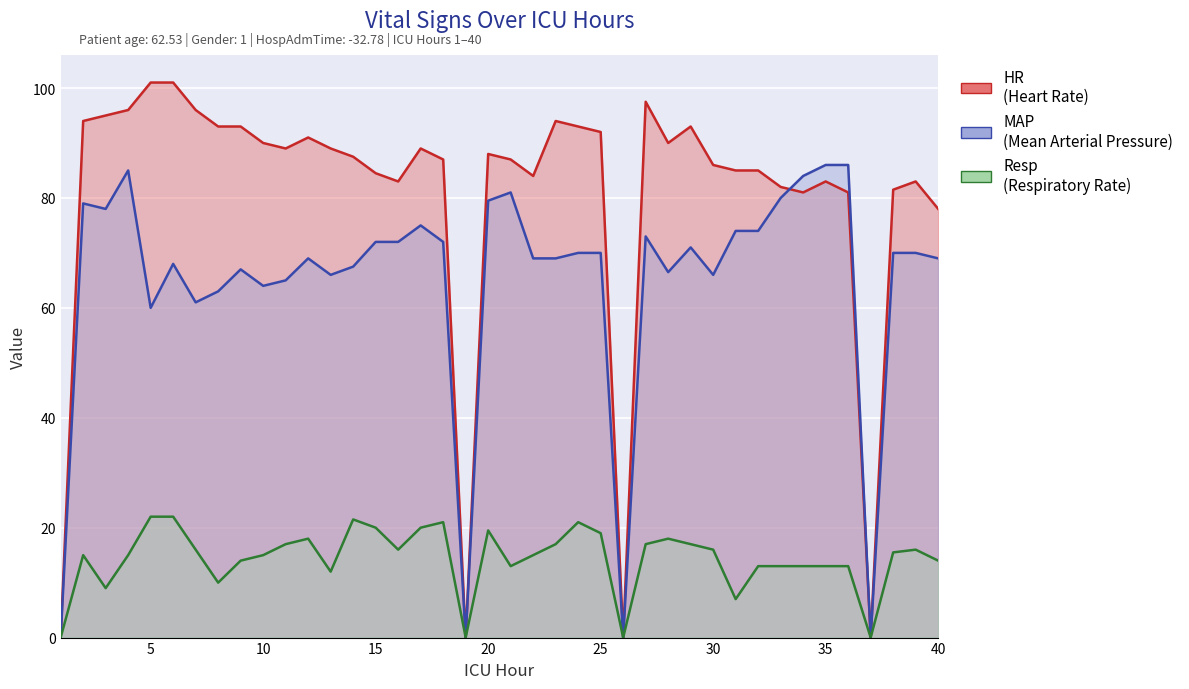

What is the difference between the second highest and minimum values in the Resp series?

22.0